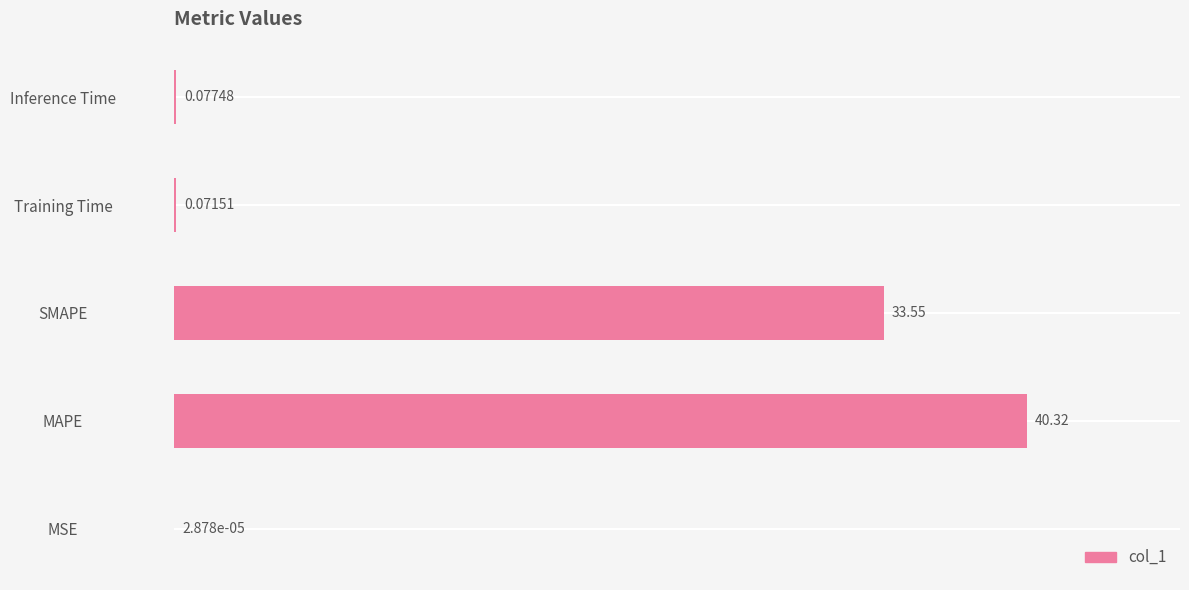

What is the change in value from MAPE to SMAPE?

-6.8